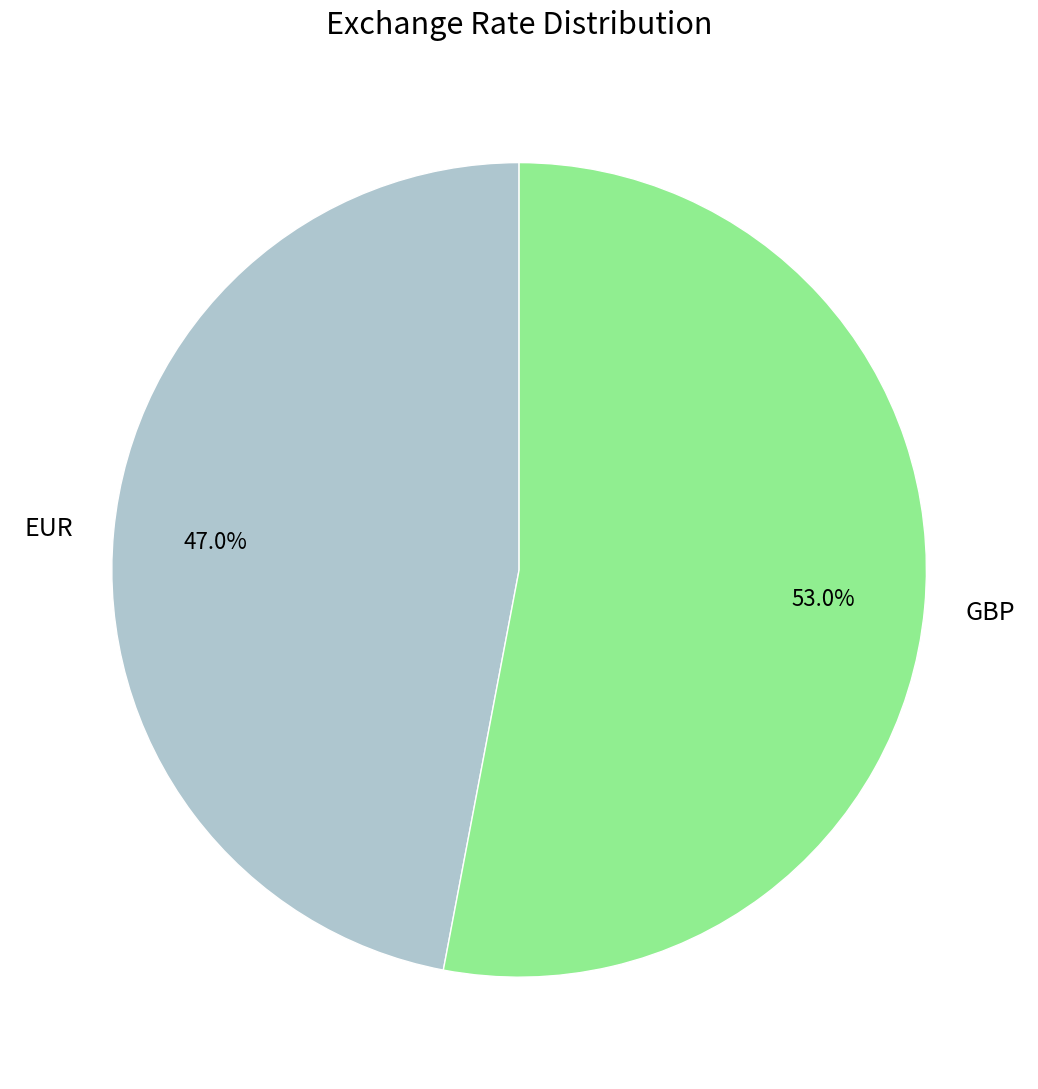

What percentage is the GBP slice, to the nearest percent?

53%